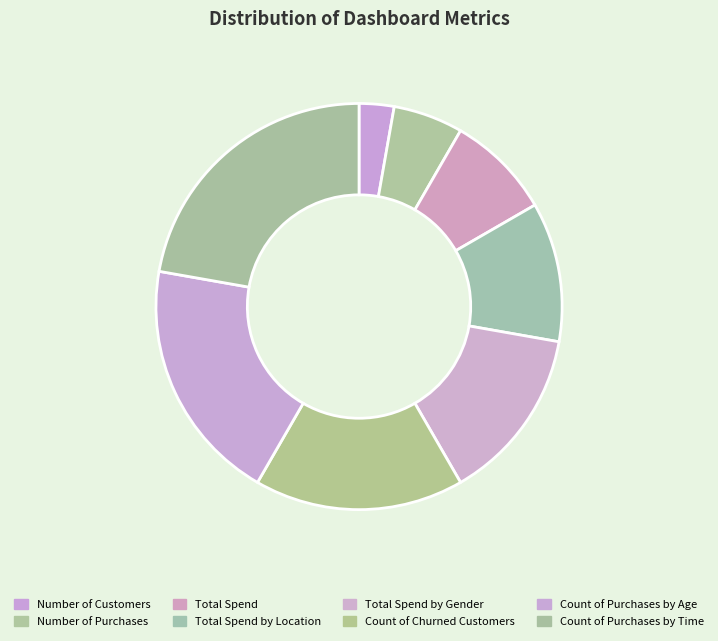

Combined, do Total Spend and Count of Churned Customers account for over 50%?

No